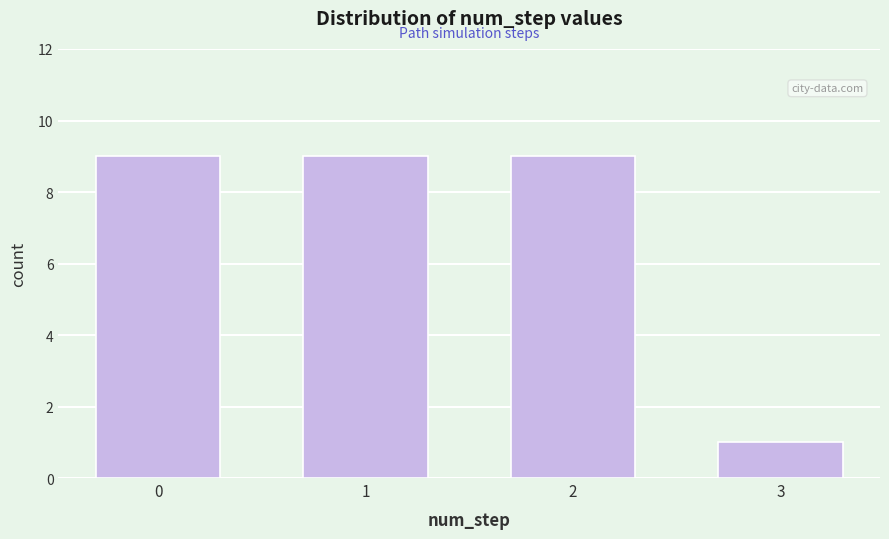

Reading left to right, what are all the values shown in this chart?

9	9	9	1